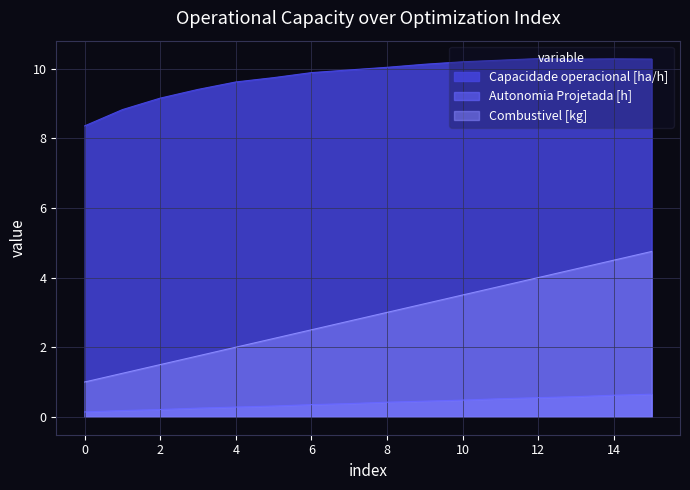

True or false: Combustivel [kg] has more than 0 points higher than both neighbors.

False